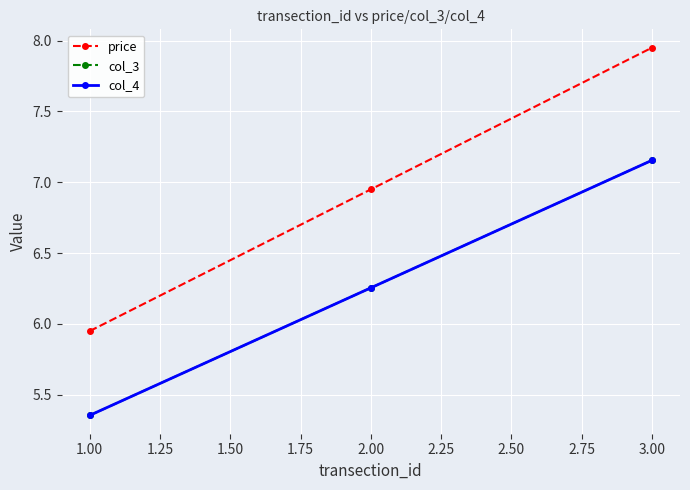

Reading left to right, what are all the values shown in this chart?

price: 6.0	7.0	8.0
col_3: 5.4	6.3	7.2
col_4: 5.4	6.3	7.2